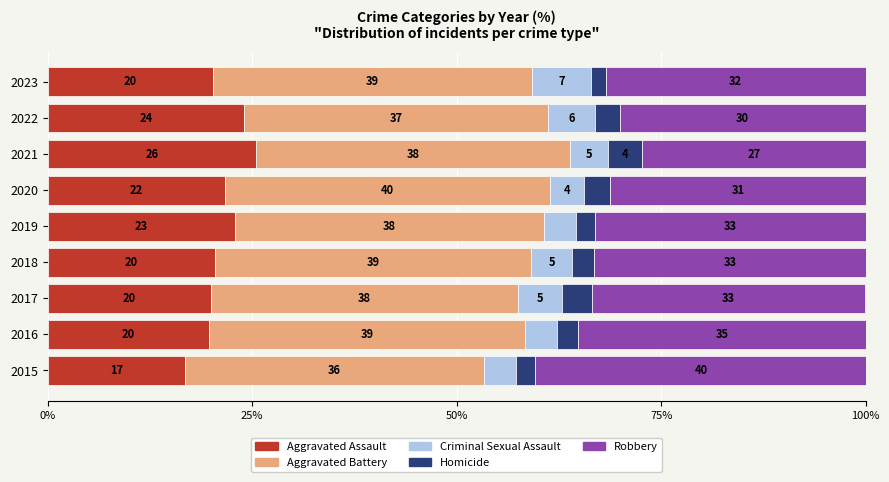

What are all the series names shown in the legend?

Aggravated Assault, Aggravated Battery, Criminal Sexual Assault, Homicide, Robbery